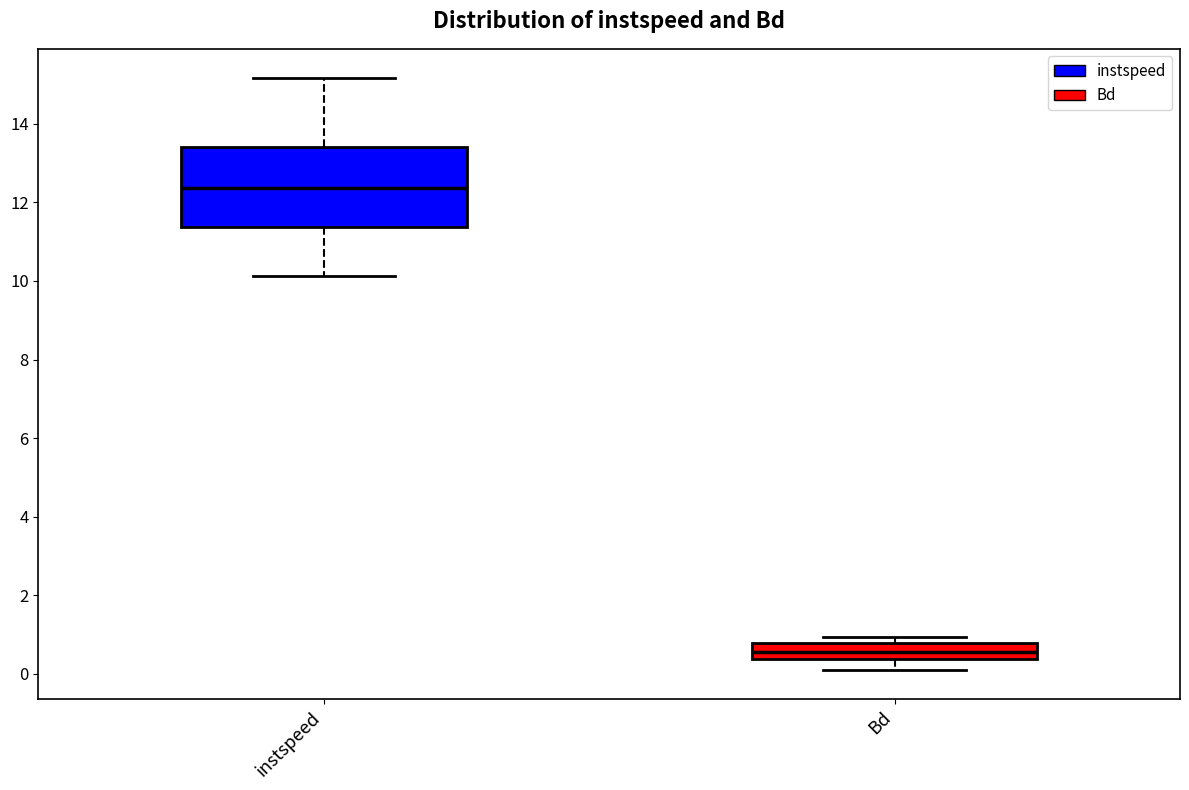

Comparing the boxes themselves (not the whiskers), which one is the tallest?

instspeed